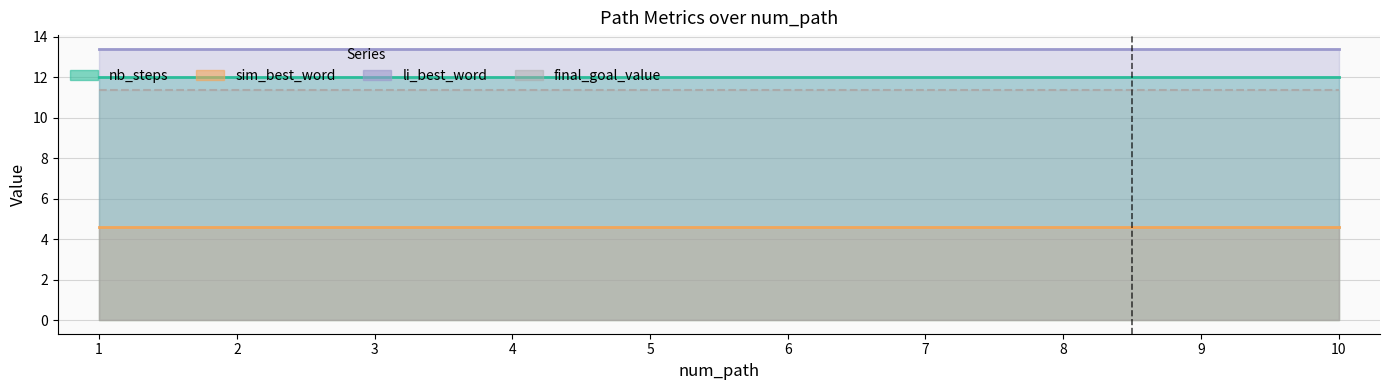

Is the value of li_best_word at 9 greater than the value of final_goal_value at 5?

Yes